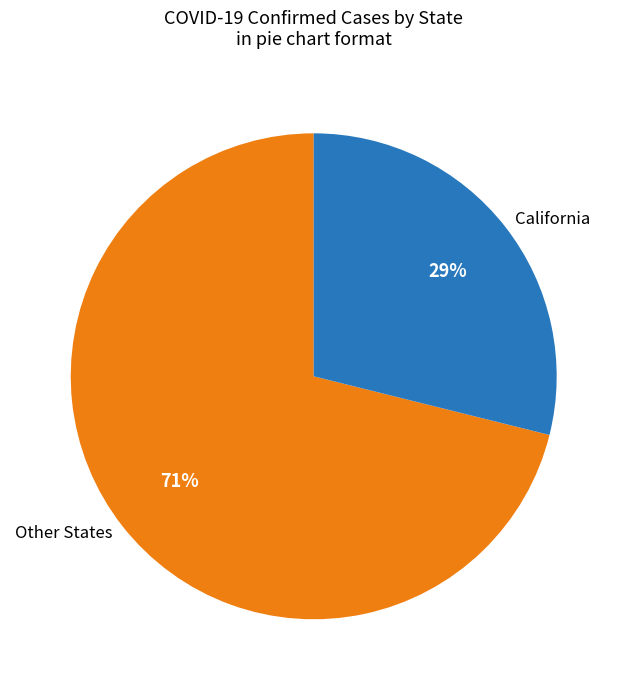

Is there any slice that represents more than half of the pie?

Yes